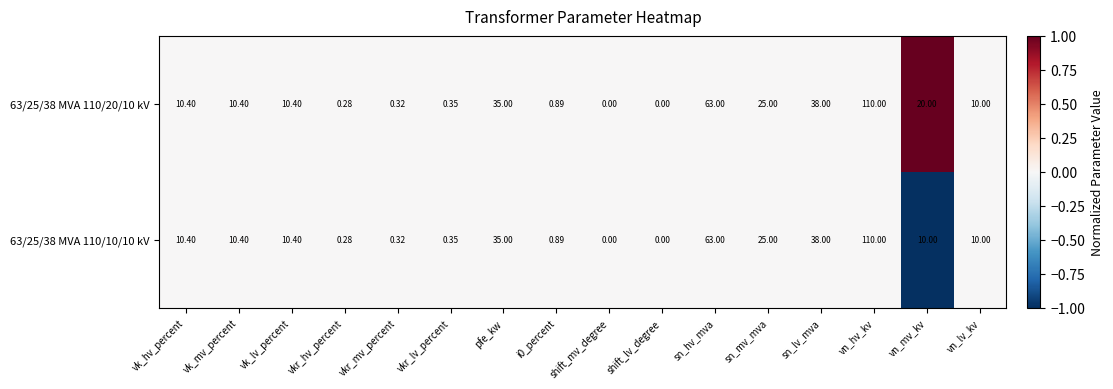

At which label is 63/25/38 MVA 110/20/10 kV closest to 55?

sn_hv_mva